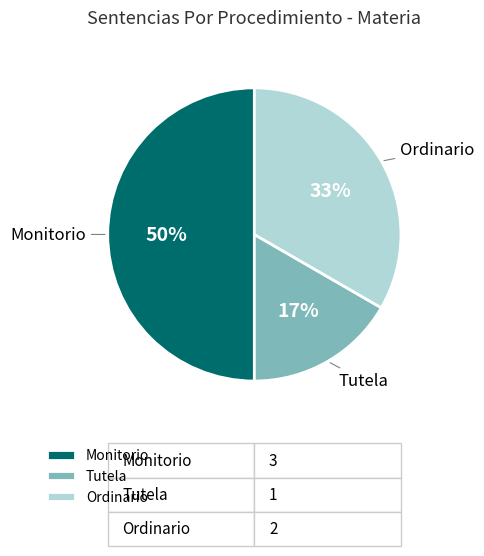

What is the ratio of the value at Tutela to the value at Monitorio?

0.3